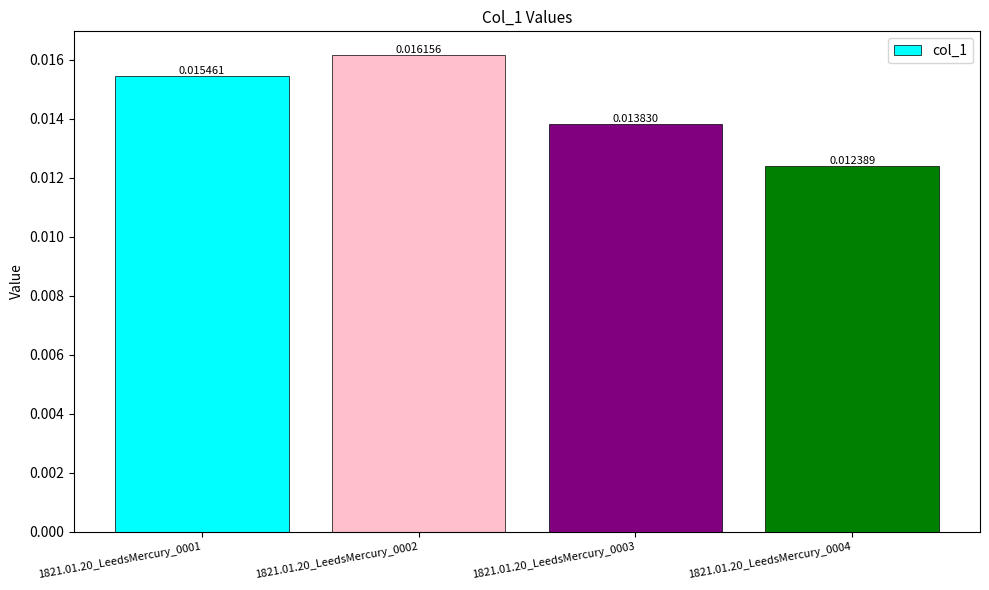

Count the values in the range 0 to 1.

4